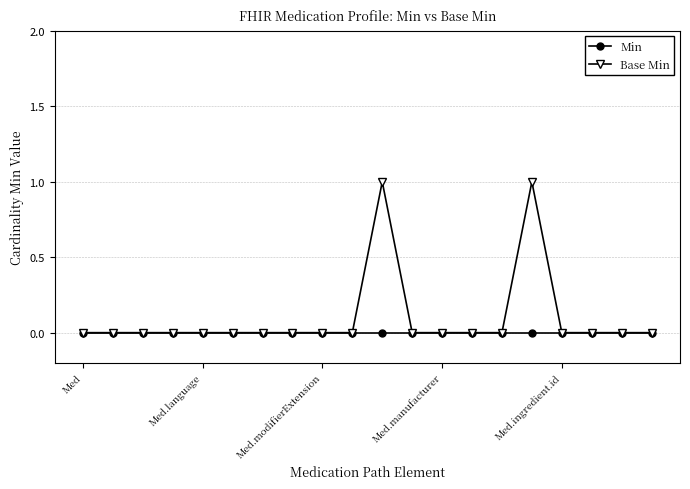

Which series has the largest total across all categories?

Base Min